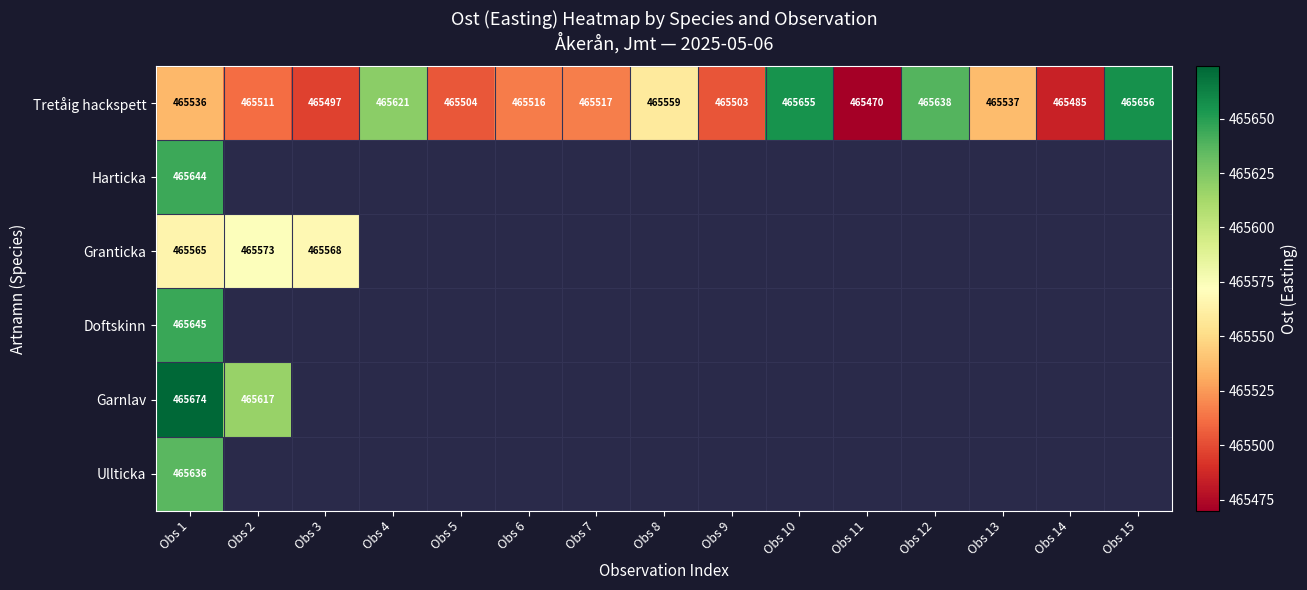

At which label does Tretåig hackspett reach its minimum?

Obs 11